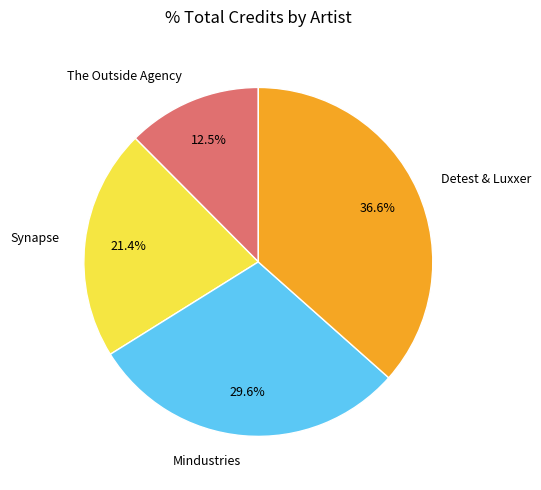

What is the largest slice in the pie chart?

Detest & Luxxer